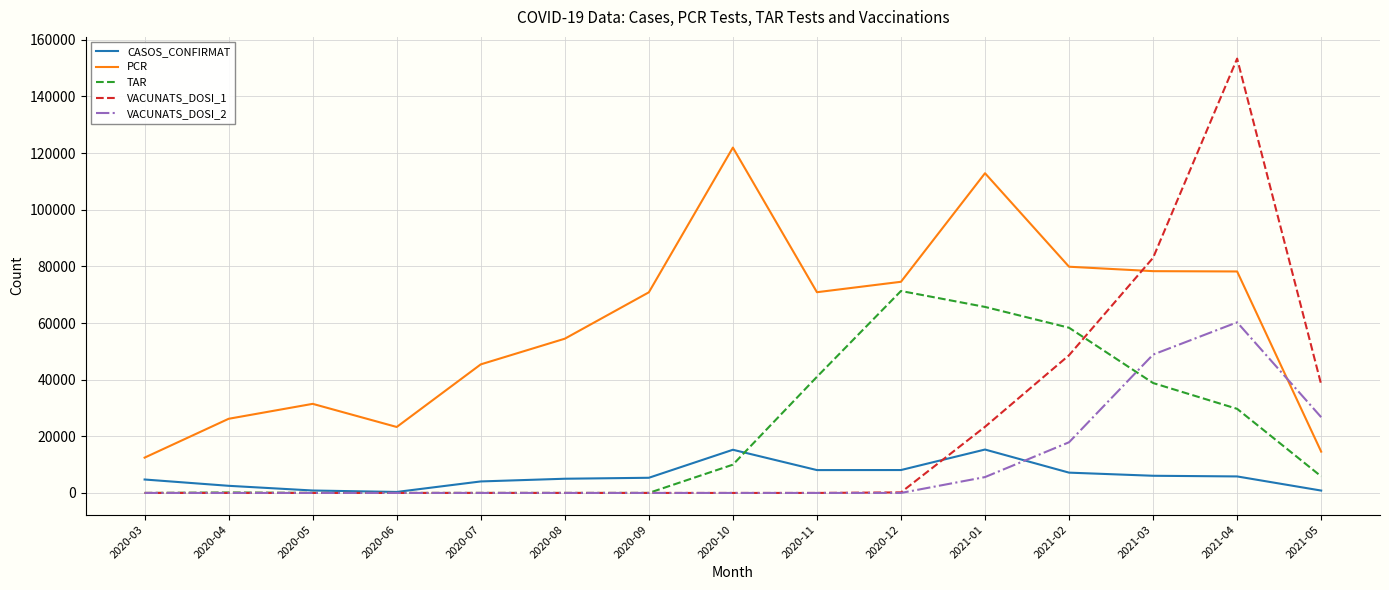

Is the value of VACUNATS_DOSI_2 at 2020-10 greater than the value of TAR at 2021-02?

No